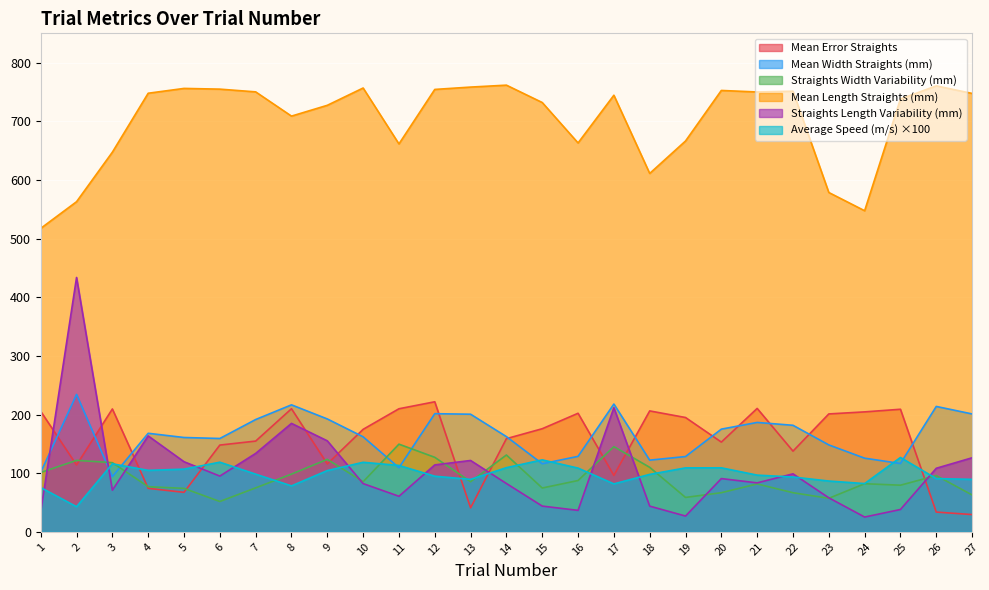

What is the difference between the highest and lowest values at 20?

685.9